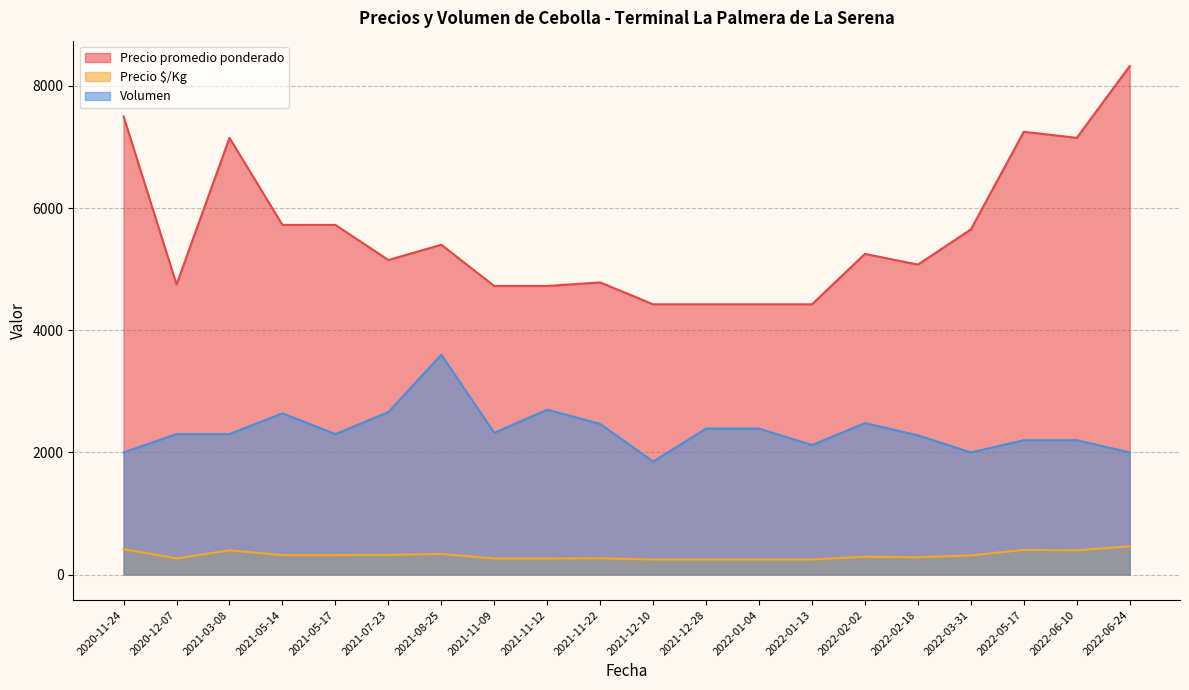

The value of Volumen at 2022-02-18 is 2280.0. True or false?

True